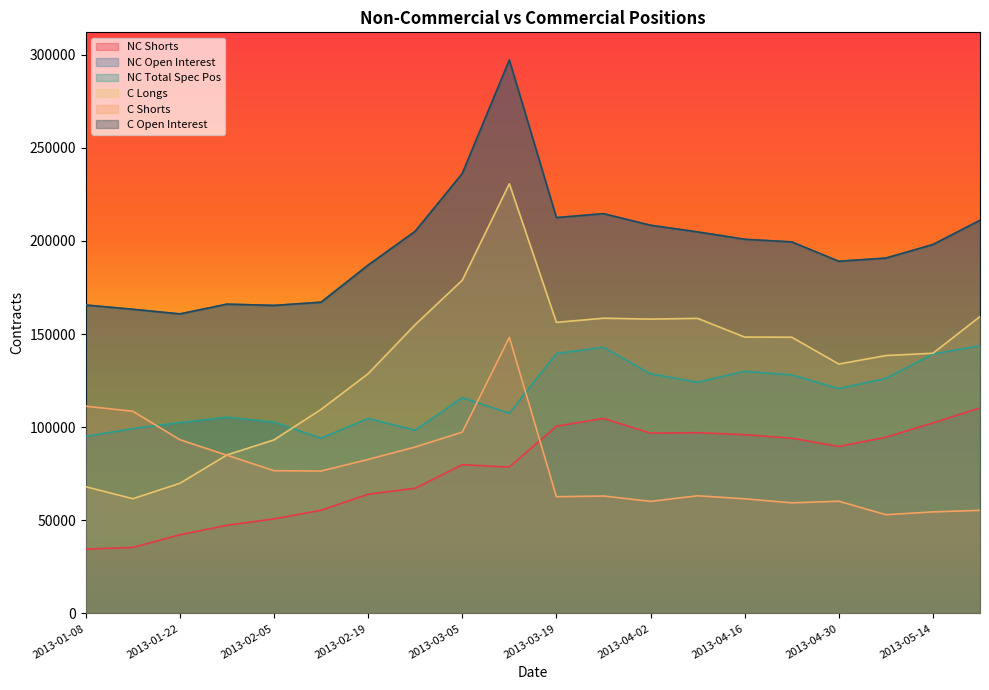

How many values in the C Longs series are below 148320?

10